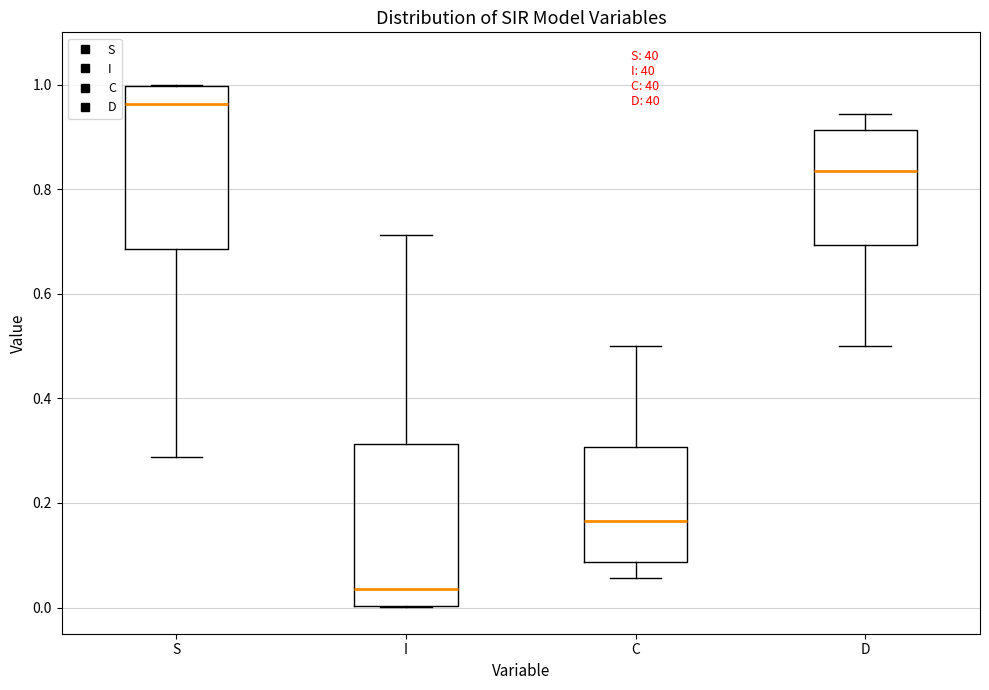

Where does the lower whisker of the box for D end on the y-axis? The values are not printed on the chart, so give them approximately, as read against the axis.

0.50